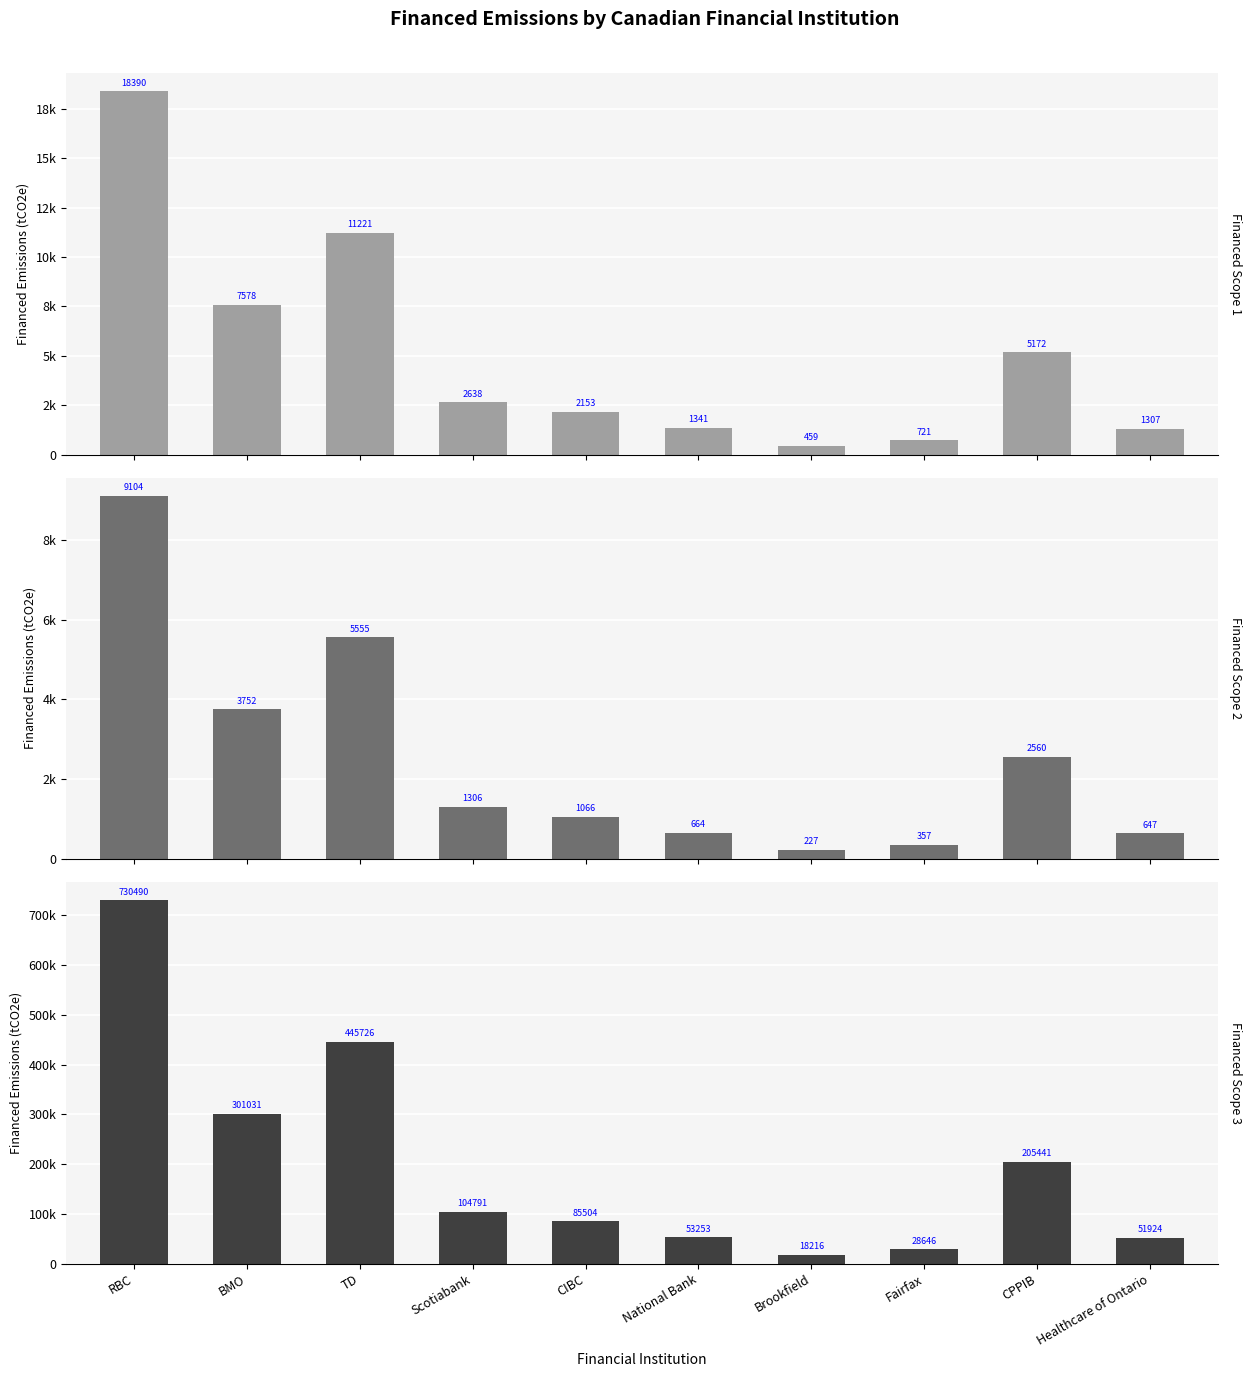

Reading right to left, what are all the values shown in this chart?

Financed Scope 1: 1307.2	5171.9	721.1	458.6	1340.6	2152.5	2638.1	11220.9	7578.3	18389.7
Financed Scope 2: 647.1	2560.3	357.0	227.0	663.7	1065.6	1306.0	5554.9	3751.6	9103.8
Financed Scope 3: 51923.9	205441.1	28645.7	18215.6	53252.8	85503.7	104791.1	445725.5	301030.8	730490.3